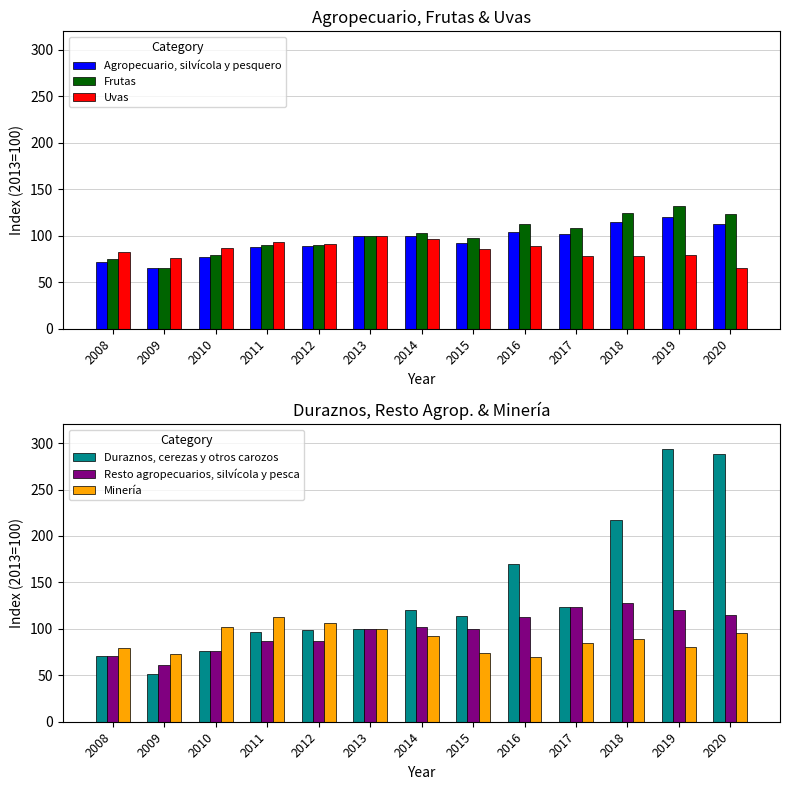

At which category does the chart reach its minimum across all series?

2009